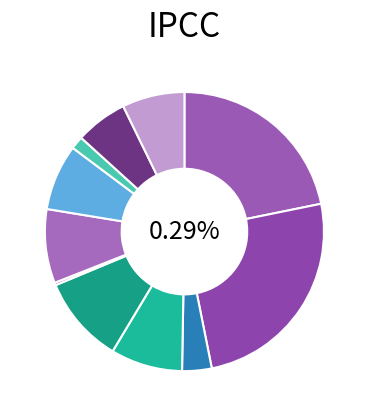

Is 21:27:06 the majority of the pie?

No